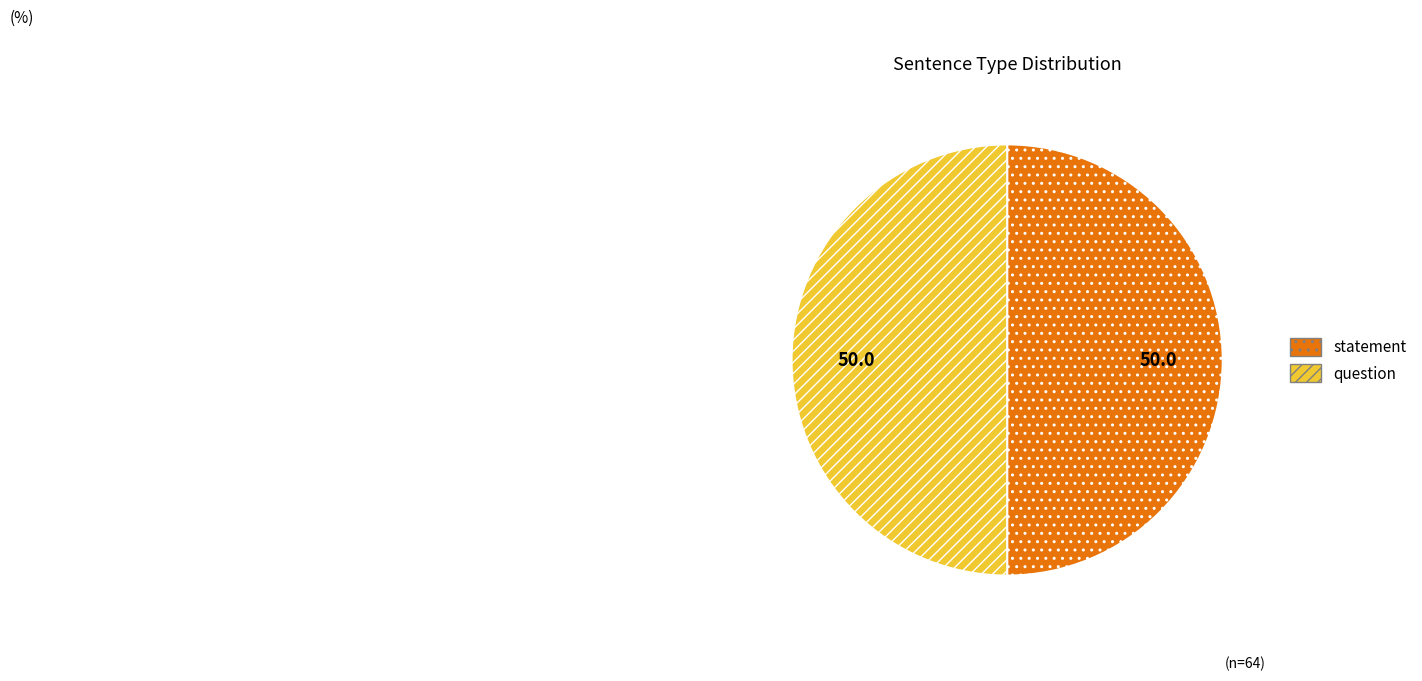

The question slice represents 39% of the pie. True or false?

False